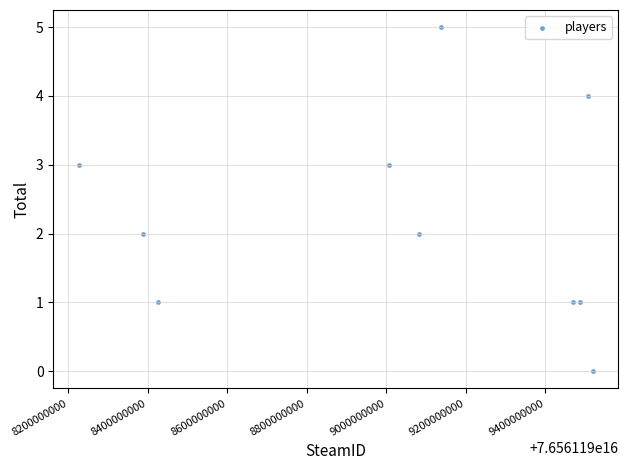

What is the average X value?

76561199025485264